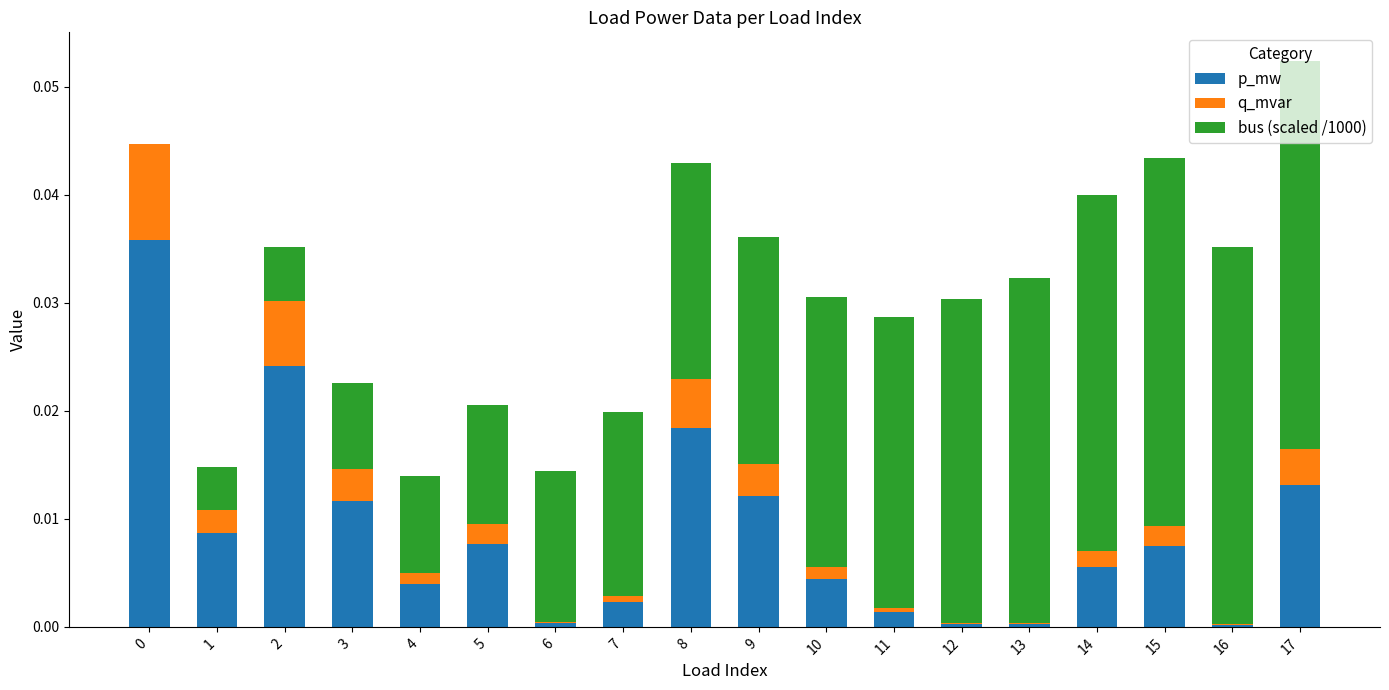

At which category is the sum across all series the highest?

17